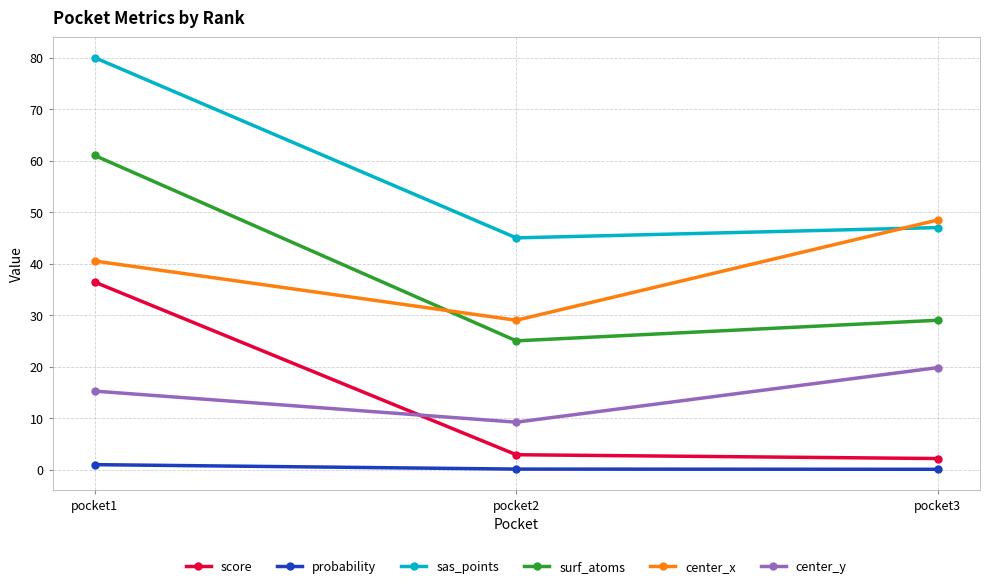

Is it true that center_y equals 4.1 at pocket3?

False